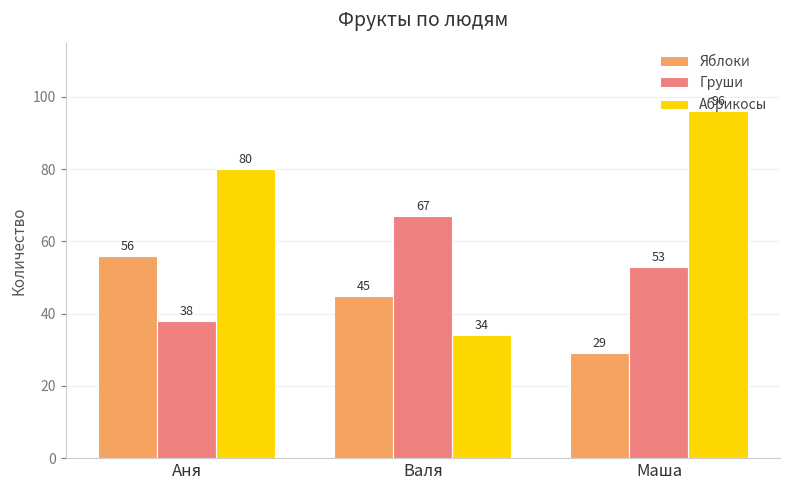

What is the total value across all series at Аня?

174